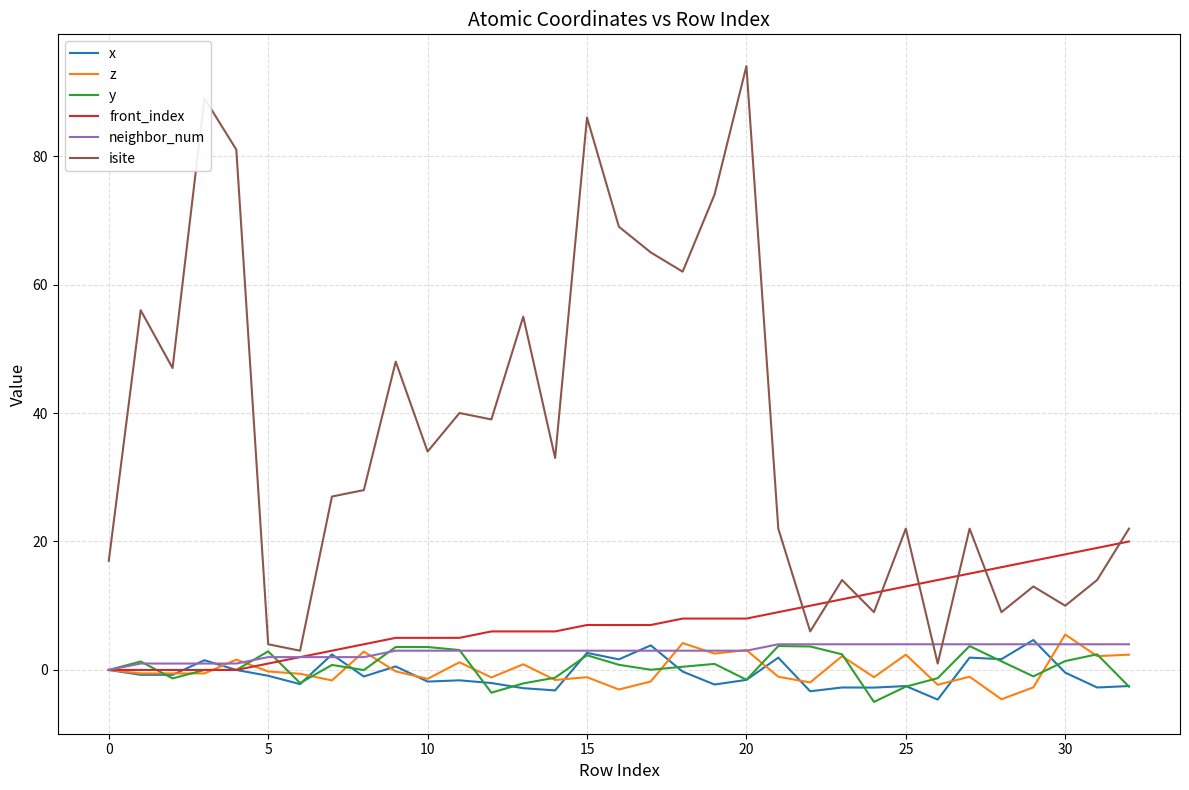

Which series has the largest total across all categories?

isite